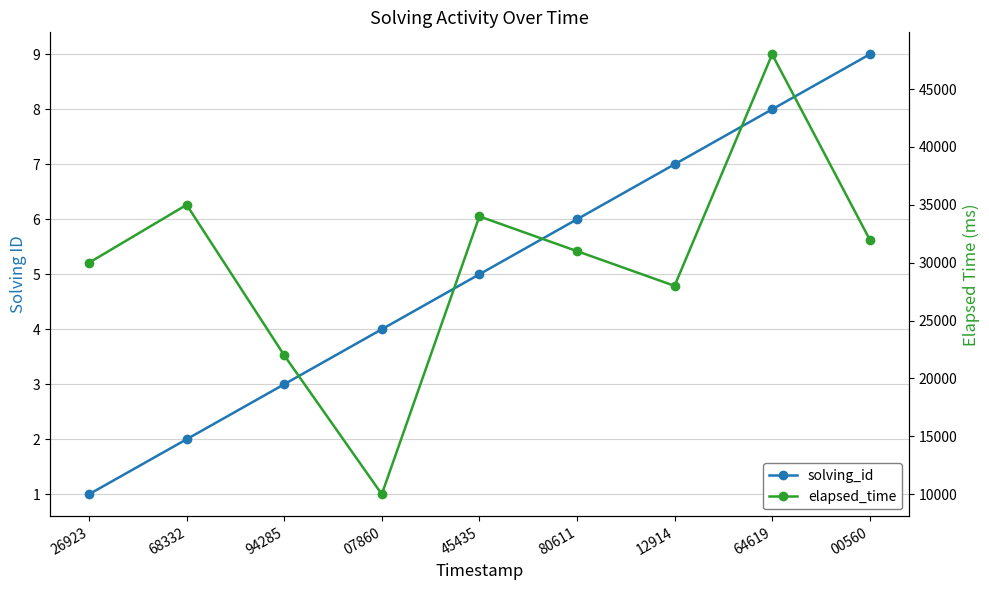

Is it true that solving_id equals 8 at 64619?

True